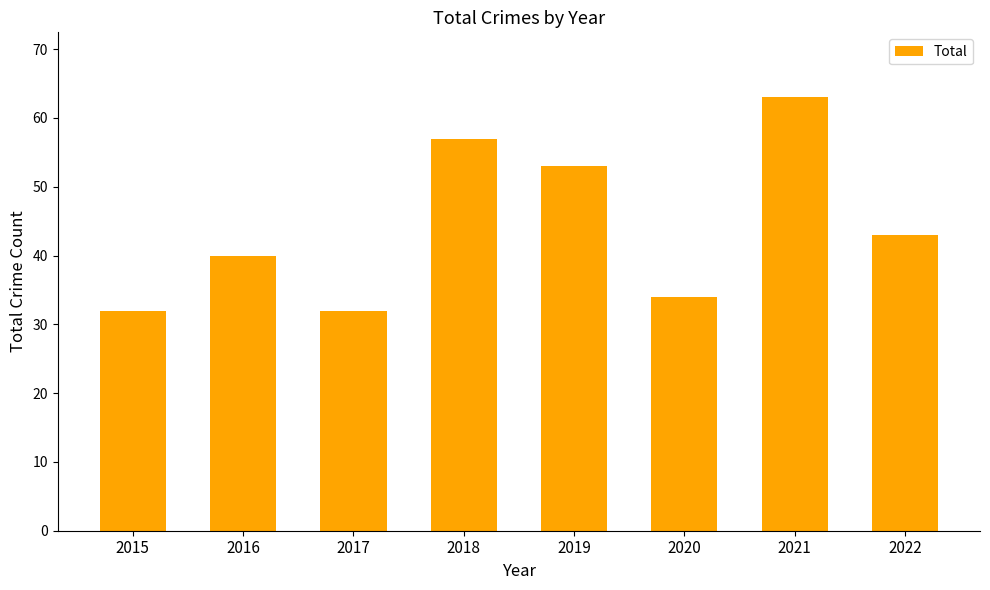

Which label corresponds to the largest value in the chart?

2021